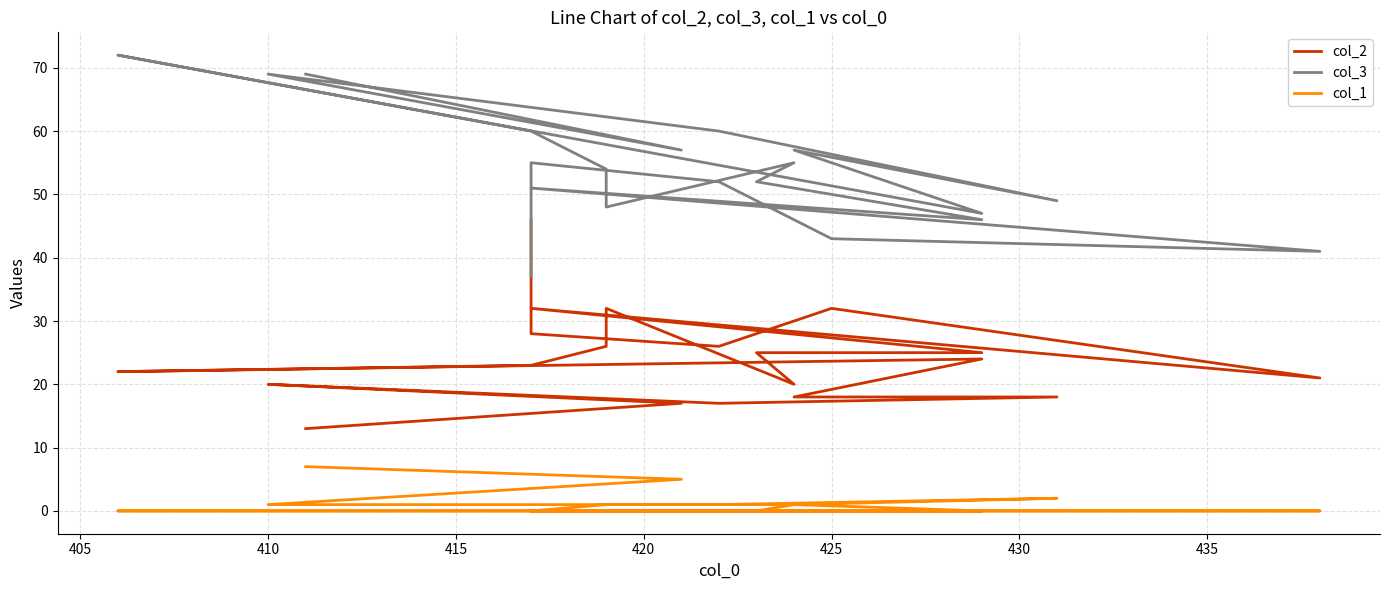

Rank the series by their average value, from highest to lowest.

col_3, col_2, col_1